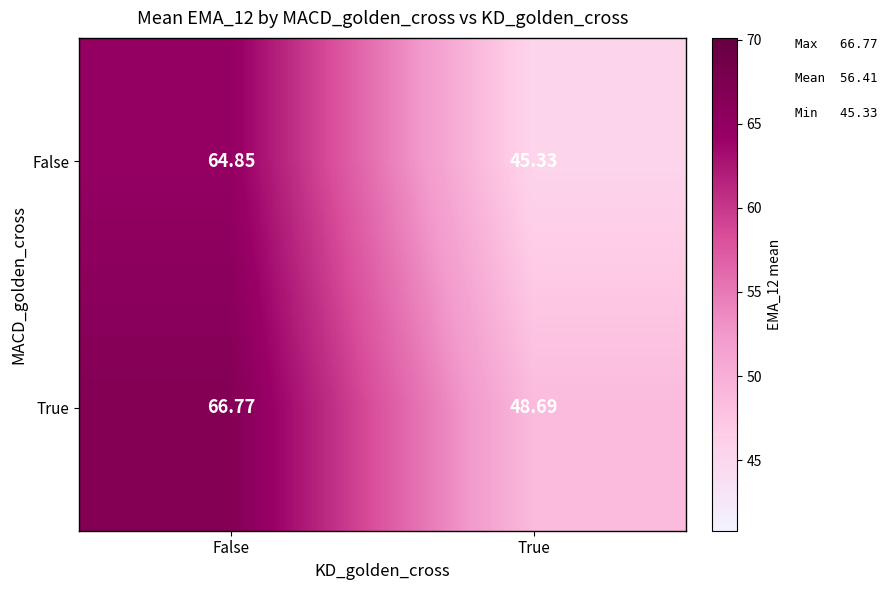

Which series has the widest spread of values?

False